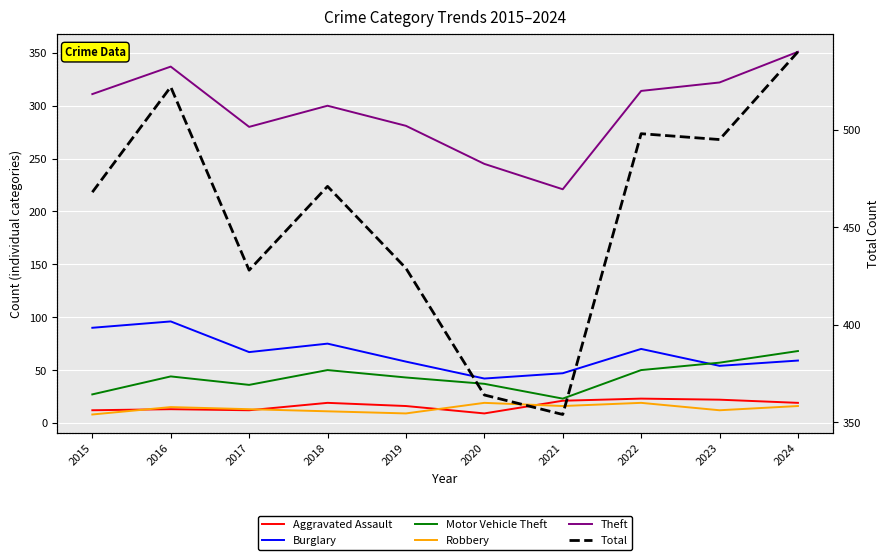

True or false: Total has a value of 364 at 2020.

True